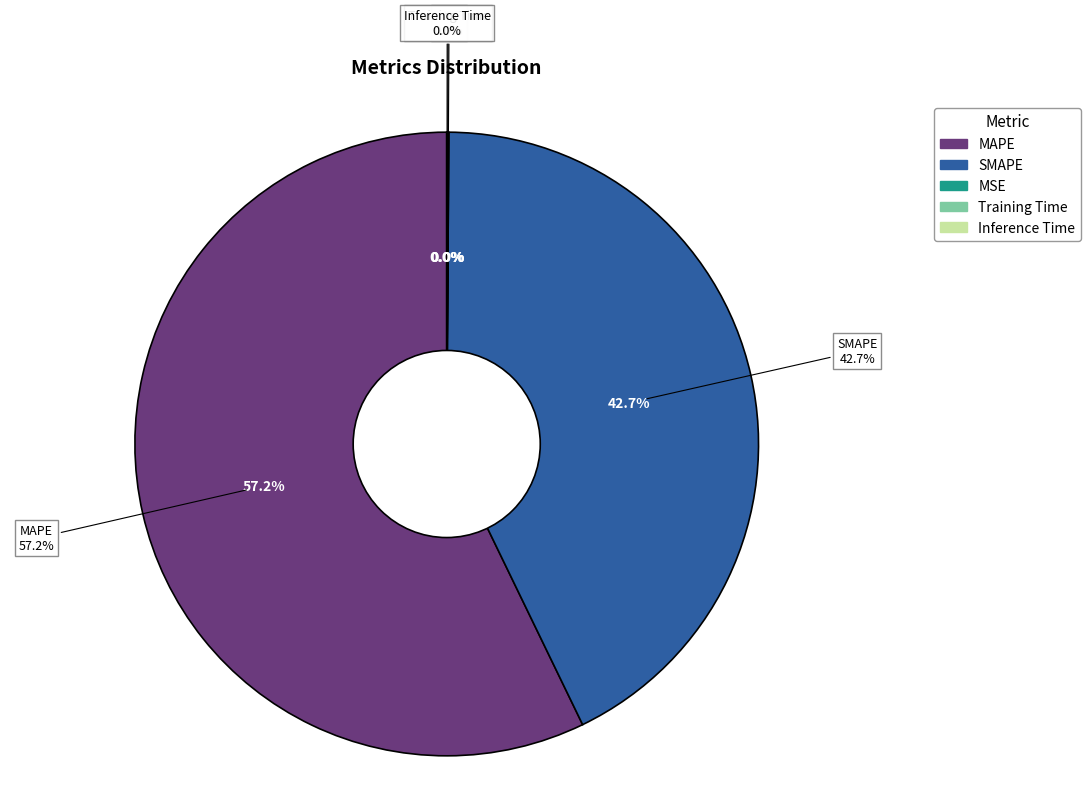

What is the majority slice?

MAPE